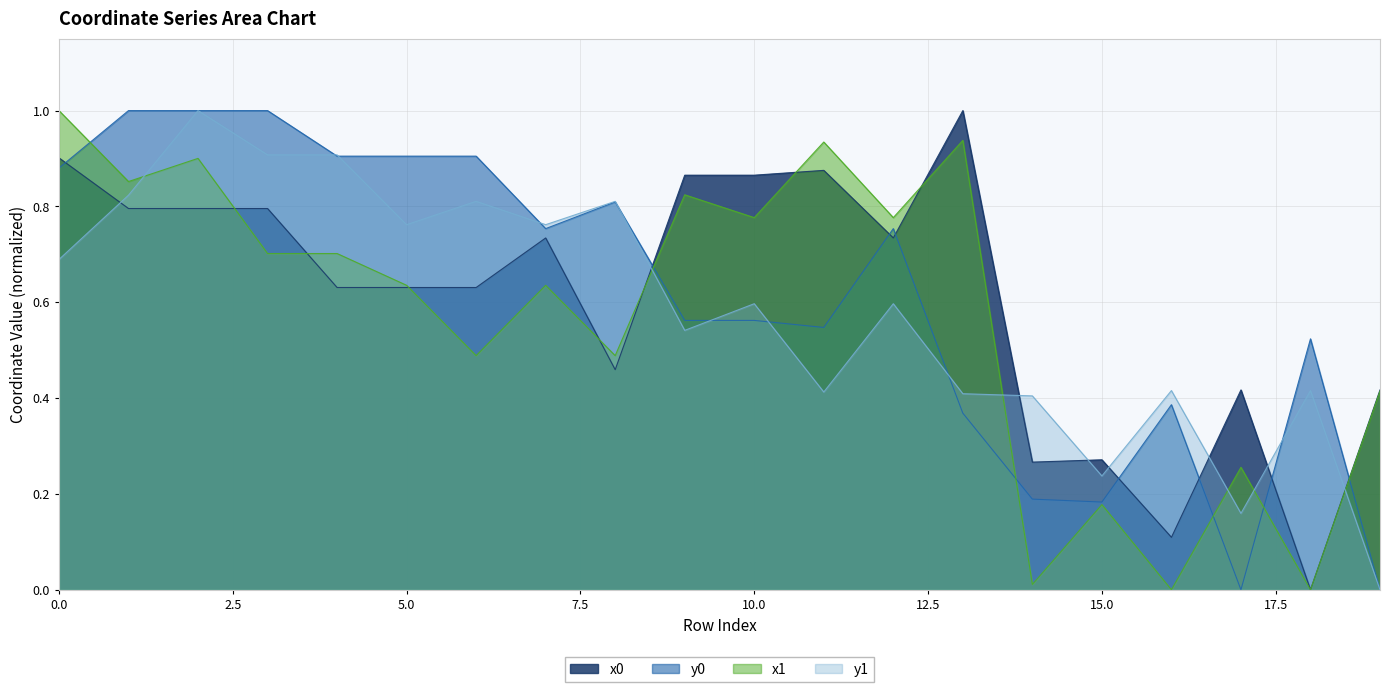

Which series has the largest range (max minus min)?

x0